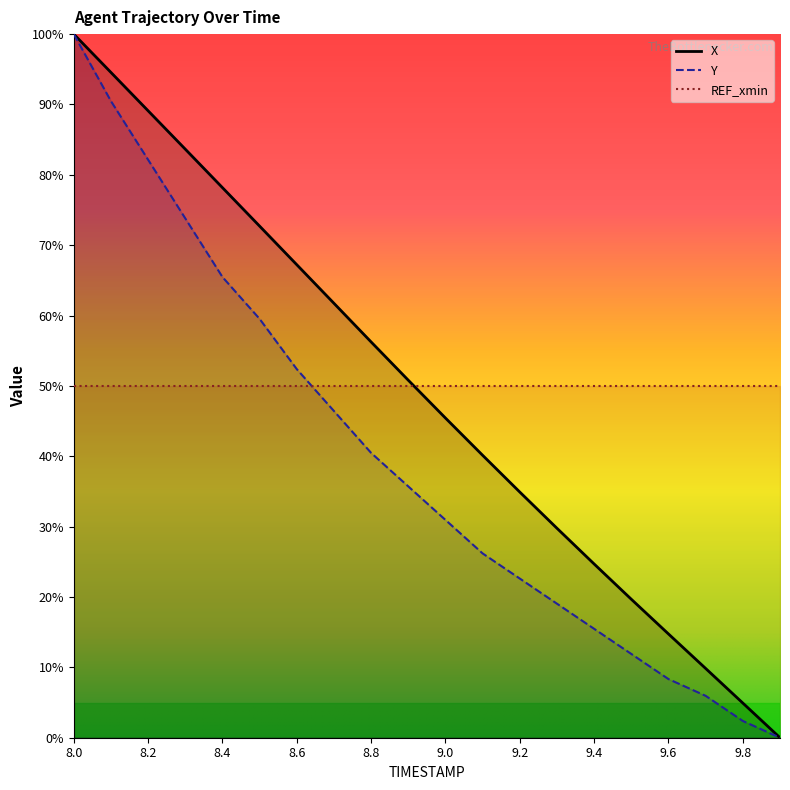

What is the average value of the X series?

48.9